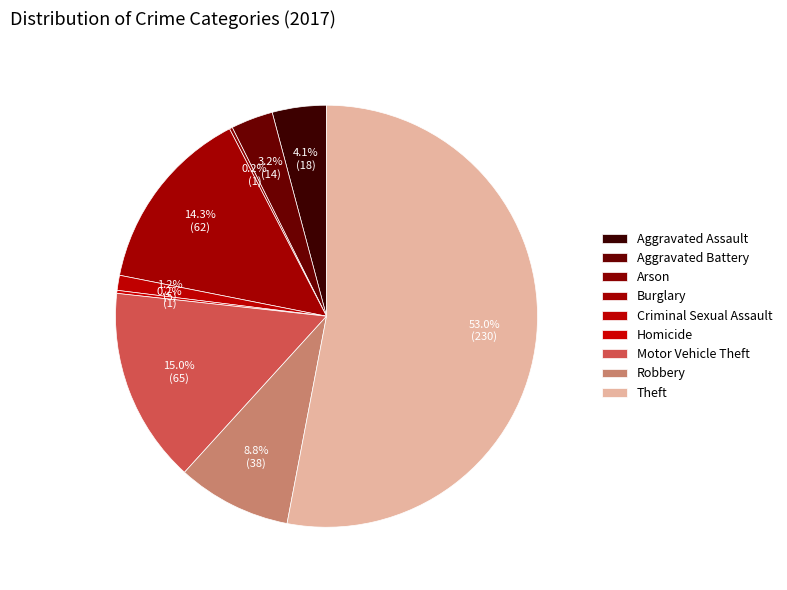

Which category has the smallest portion of the pie?

Arson